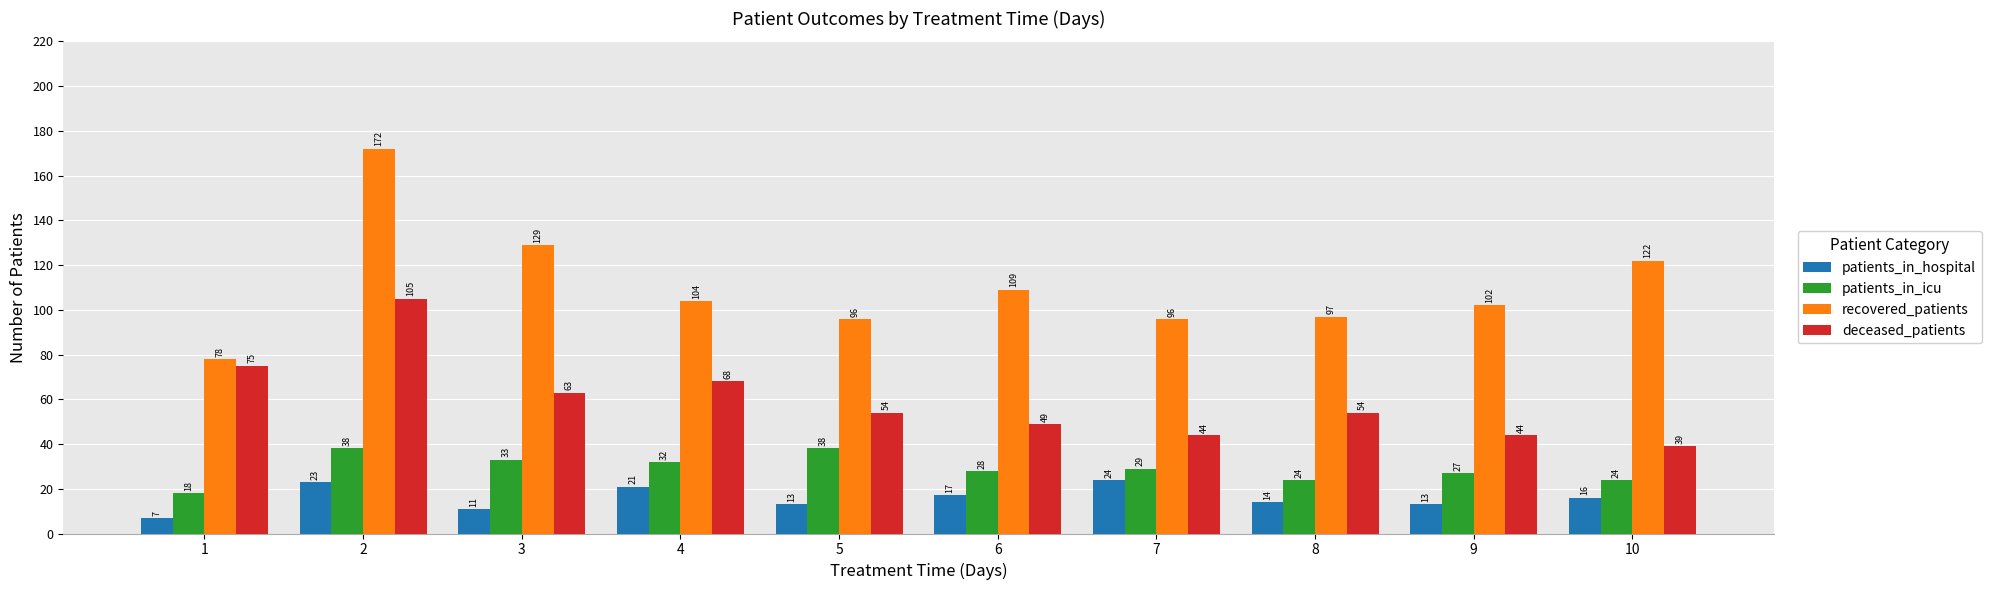

What is the sum of all deceased_patients values?

595